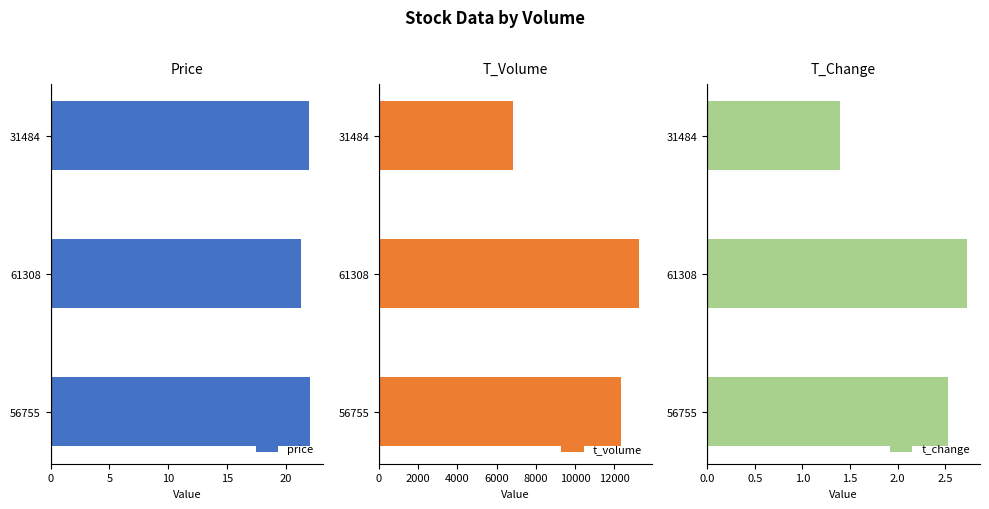

Reading left to right, what are all the values shown in this chart?

price: 22.1	21.3	21.9
t_volume: 12359.0	13247.0	6813.0
t_change: 2.5	2.7	1.4